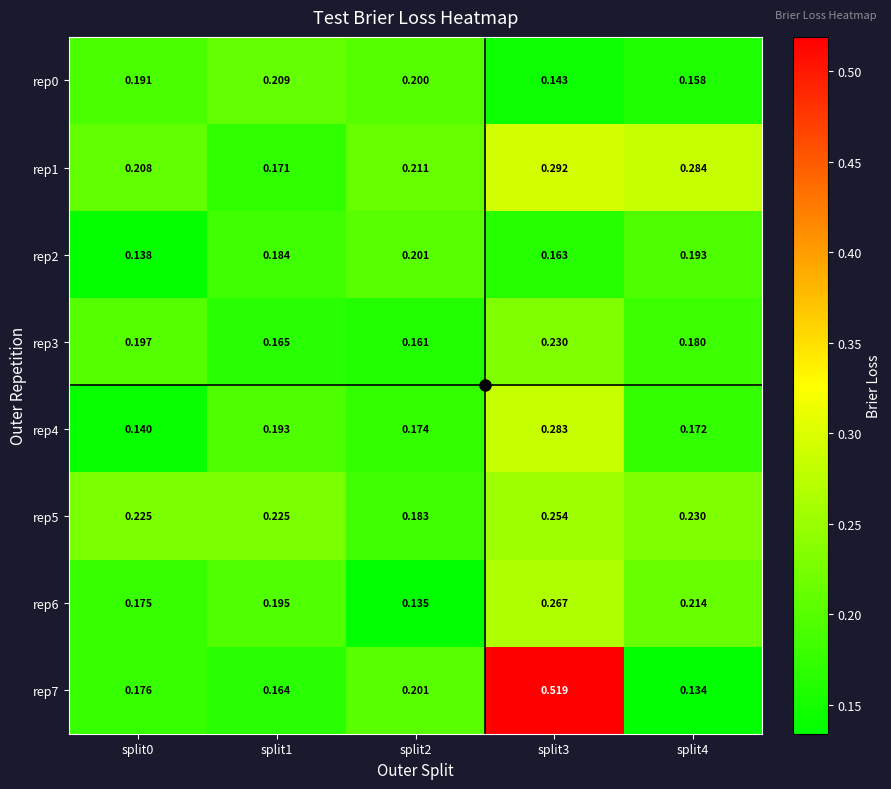

Between split0 and split1, which series saw the biggest shift?

rep4